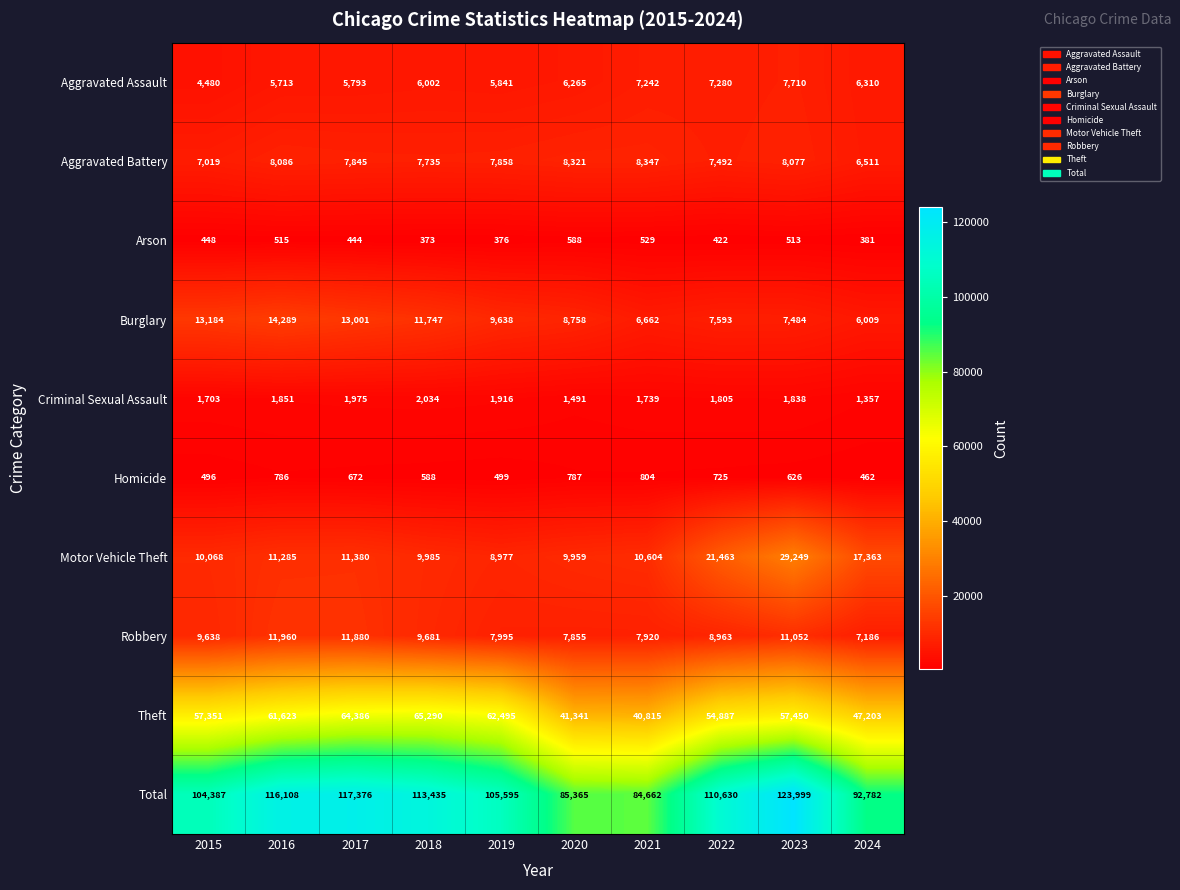

What is the sum of all Arson values?

4589